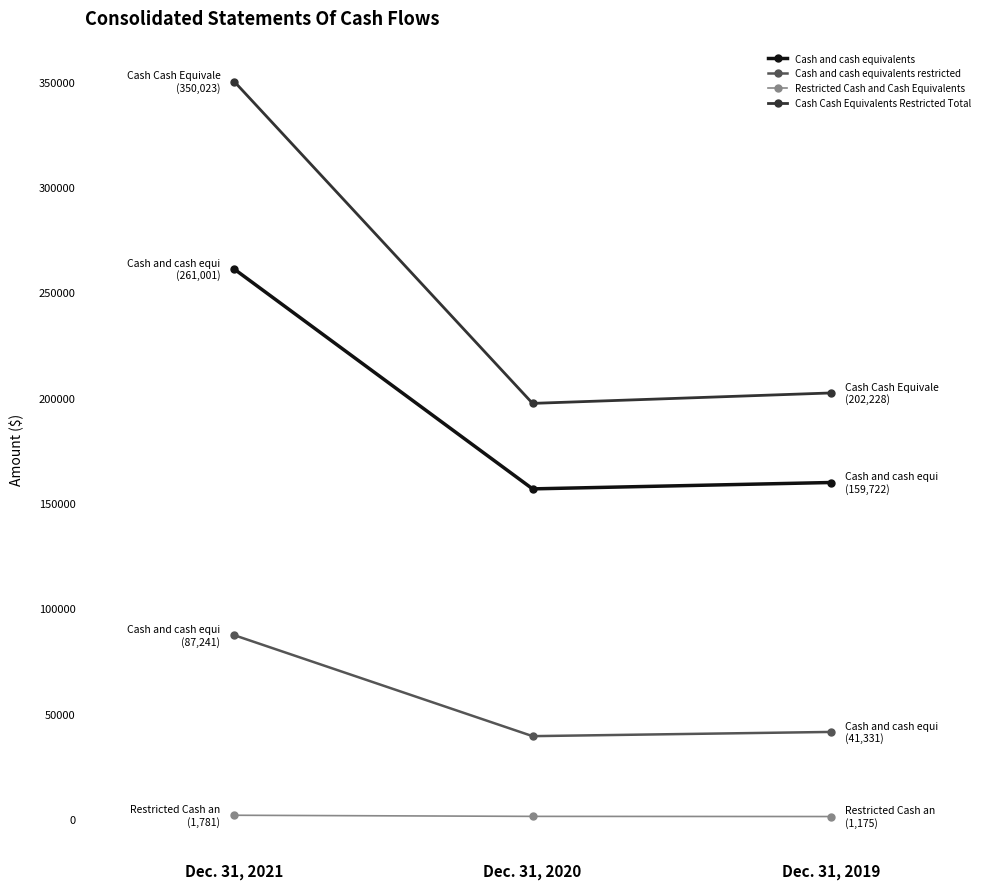

What is the minimum value shown in the chart?

1175